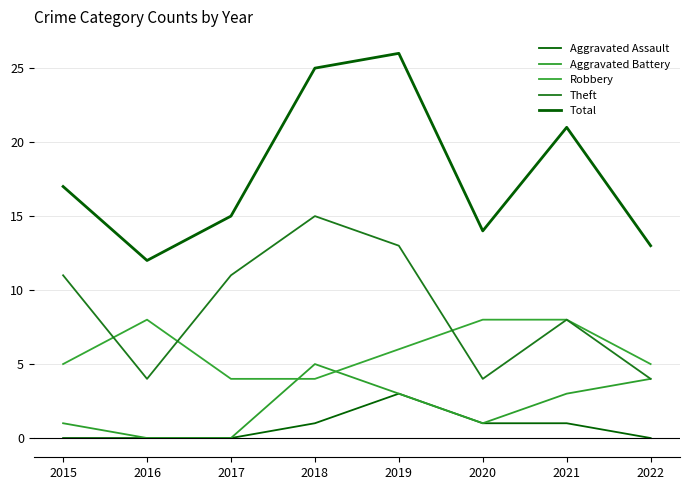

What is the sum of the Aggravated Assault values at 2015 and 2021?

1